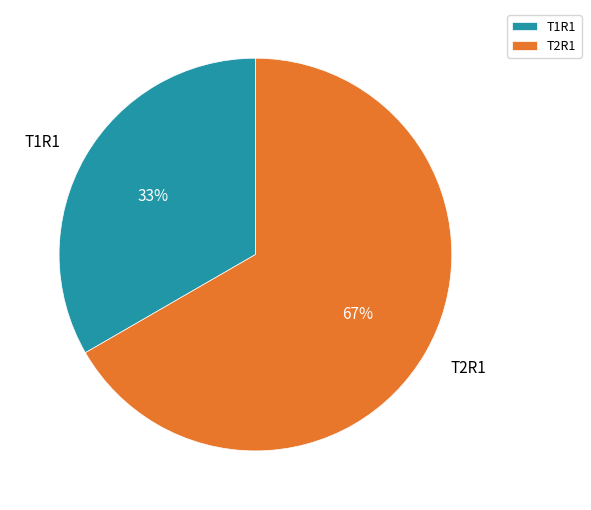

What is the majority slice?

T2R1